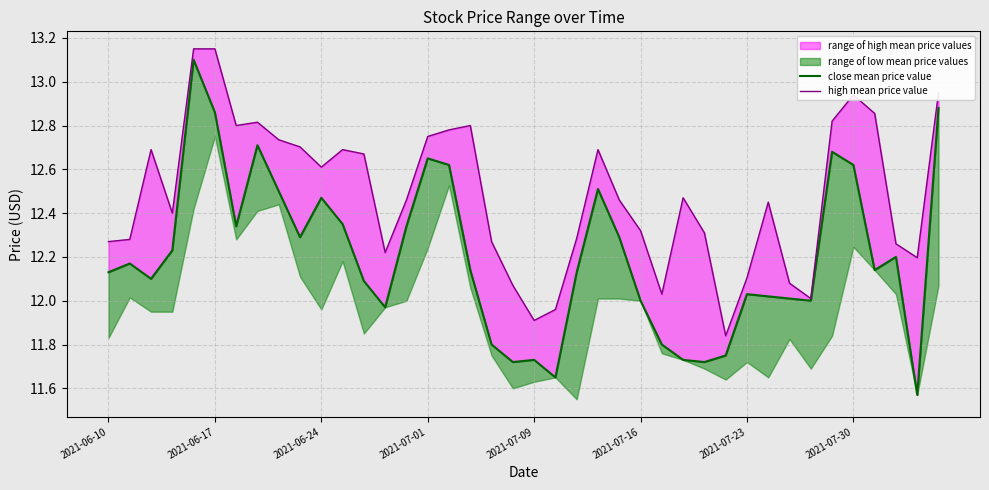

Reading left to right, extract all data points from this chart.

close mean price value: 12.1	12.2	12.1	12.2	13.1	12.9	12.3	12.7	12.5	12.3	12.5	12.3	12.1	12.0	12.3	12.7	12.6	12.1	11.8	11.7	11.7	11.7	12.1	12.5	12.3	12.0	11.8	11.7	11.7	11.8	12.0	12.0	12.0	12.0	12.7	12.6	12.1	12.2	11.6	12.9
high mean price value: 12.3	12.3	12.7	12.4	13.2	13.2	12.8	12.8	12.7	12.7	12.6	12.7	12.7	12.2	12.5	12.8	12.8	12.8	12.3	12.1	11.9	12.0	12.3	12.7	12.5	12.3	12.0	12.5	12.3	11.8	12.1	12.4	12.1	12.0	12.8	12.9	12.9	12.3	12.2	12.9